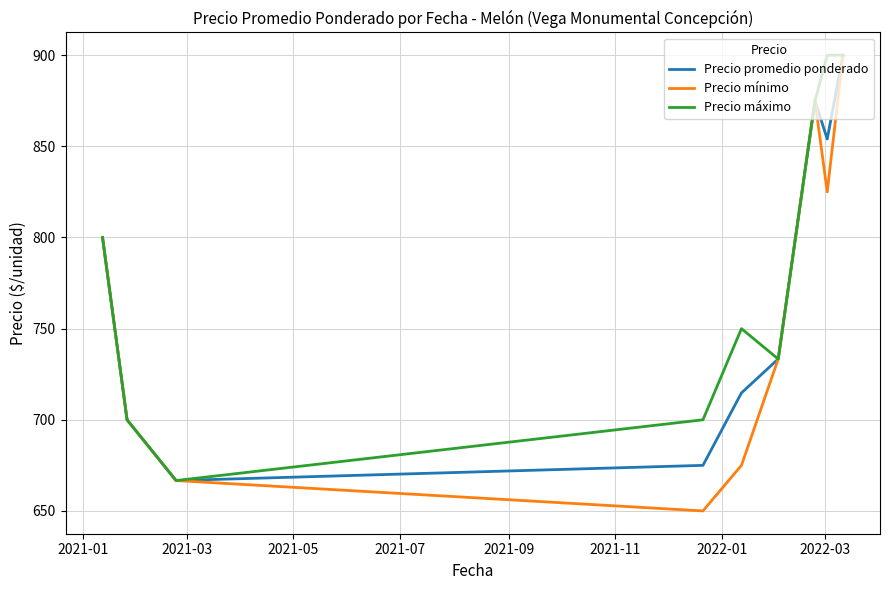

Rank the series by their average value, from highest to lowest.

Precio máximo, Precio promedio ponderado, Precio mínimo